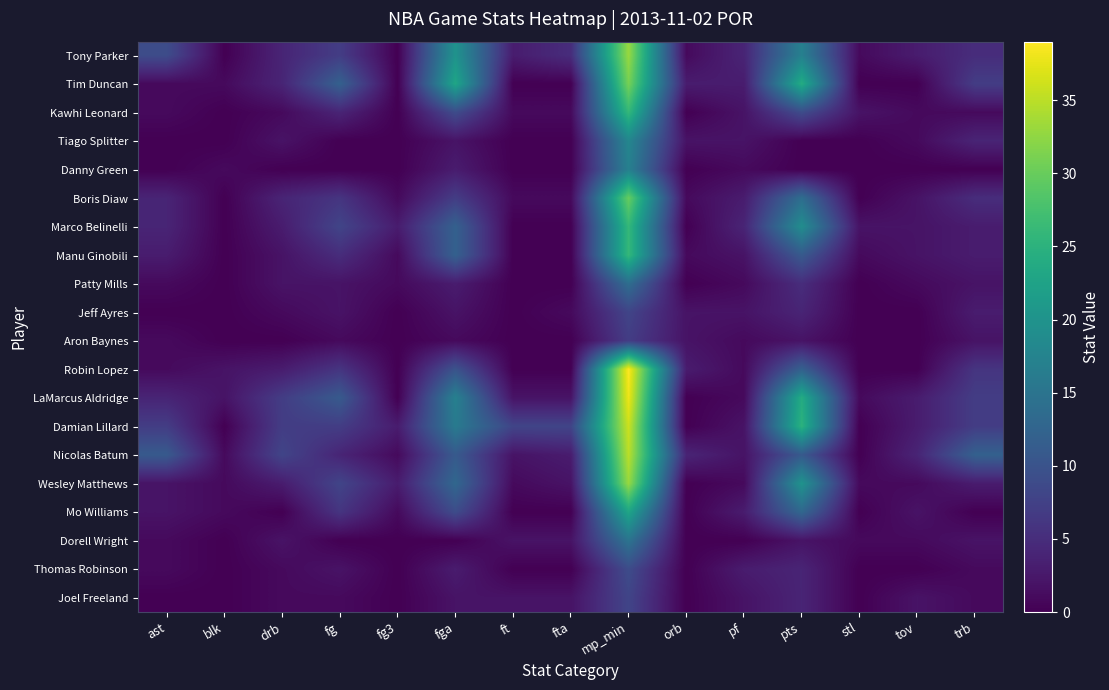

Which series has the largest range (max minus min)?

Robin Lopez